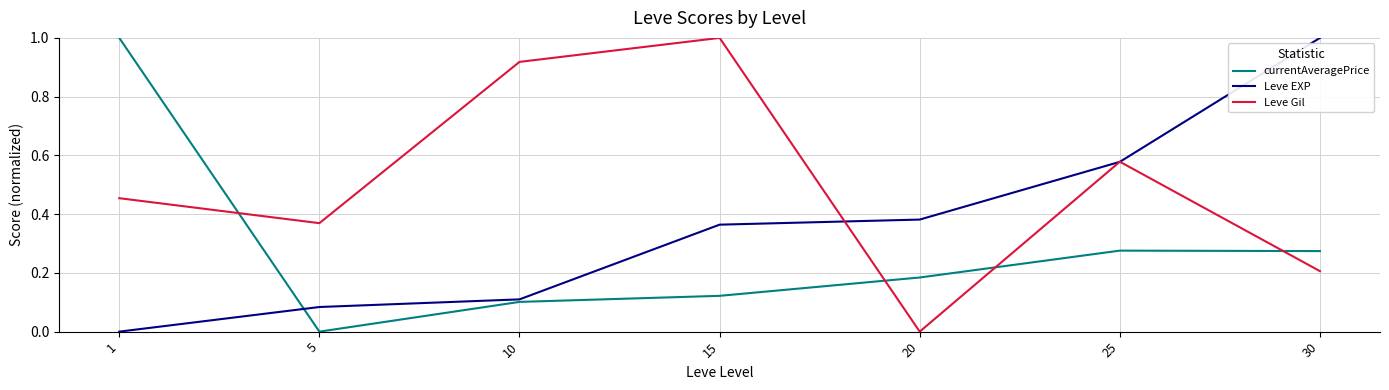

True or false: Leve Gil has more than 2 interior local peaks.

False